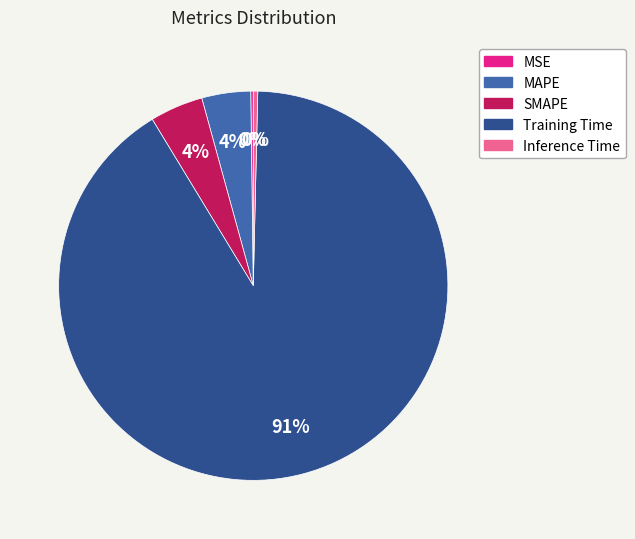

Does Training Time represent more than half of the total?

Yes